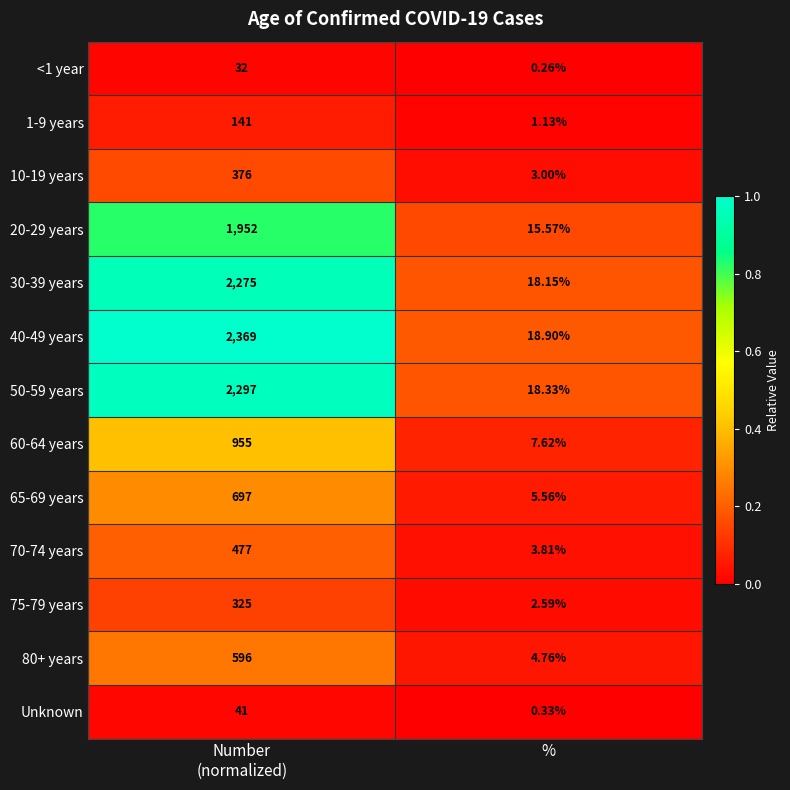

Where is 60-64 years nearest to the value 481?

%